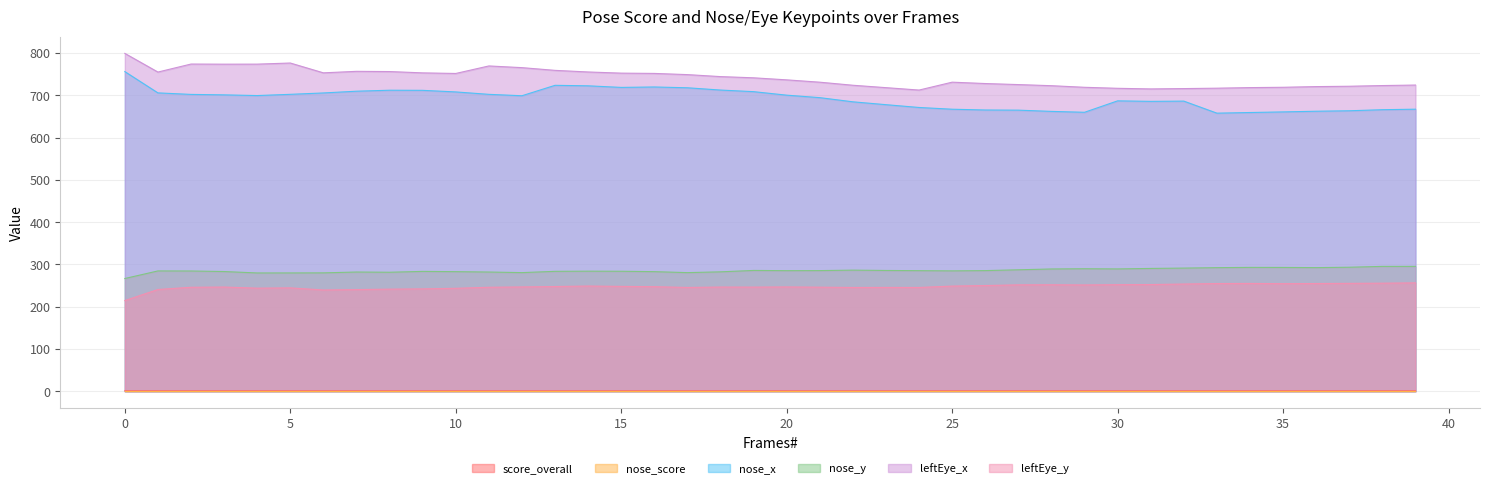

How many values in the nose_x series exceed 699?

21